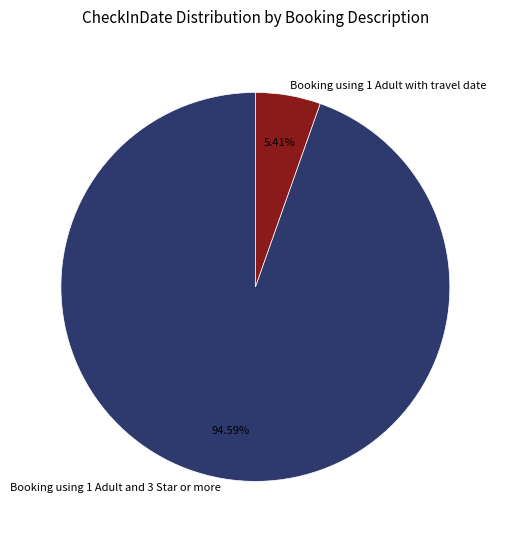

Does any single category account for the majority?

Yes